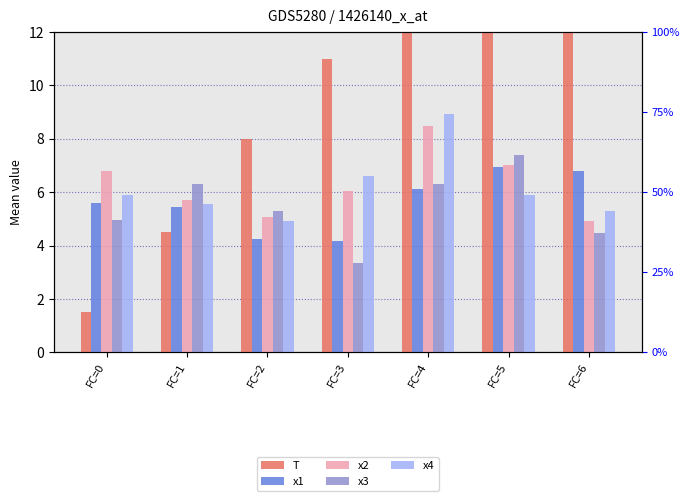

At FC=0, list the series in order from largest to smallest.

x2, x4, x1, x3, T